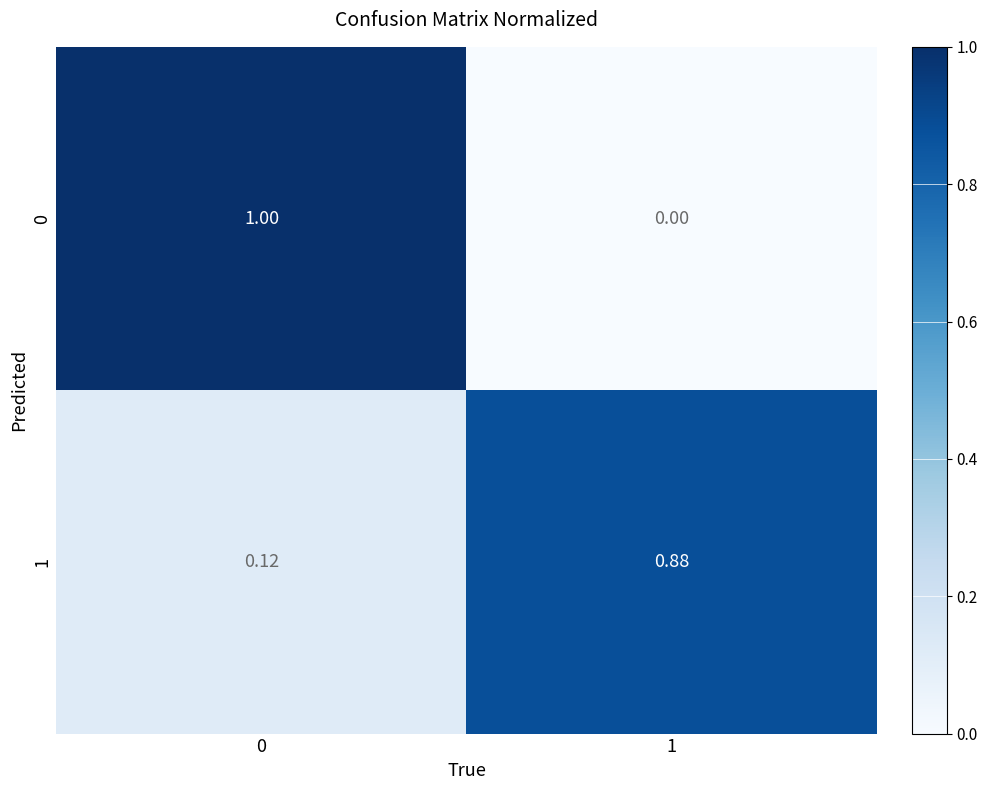

How many data points in 0 are less than 1?

1